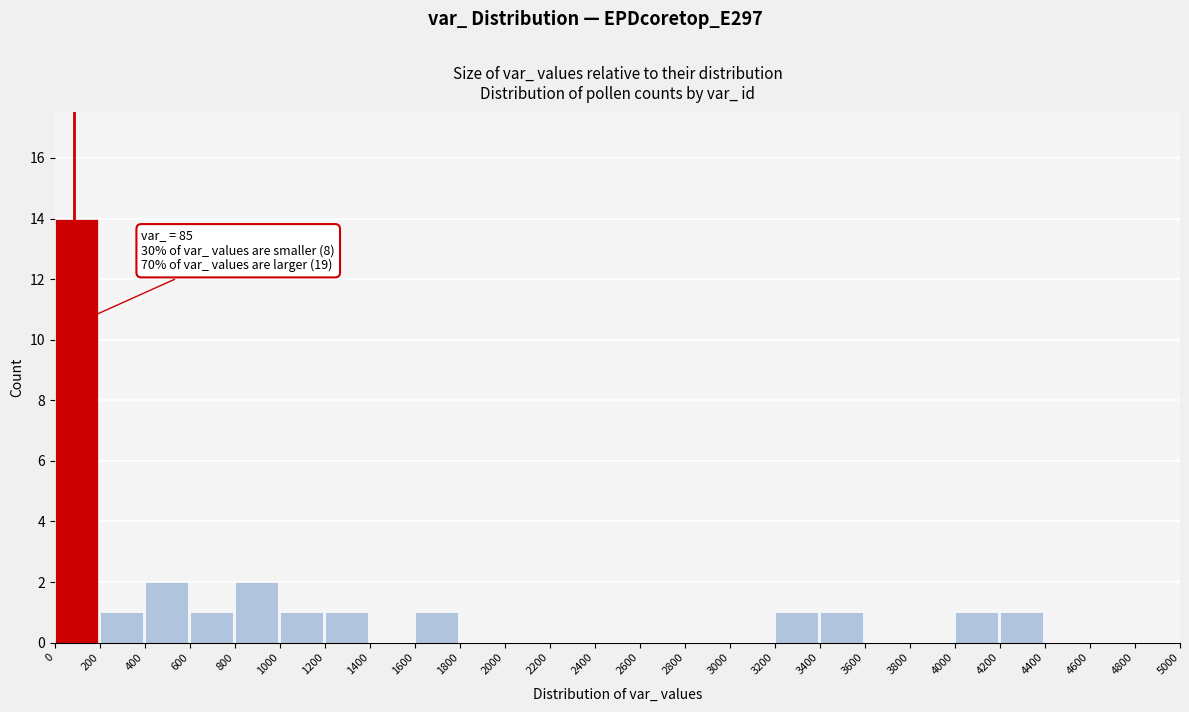

Reading left to right, what are all the values shown in this chart?

0=14	200=1	400=2	600=1	800=2	1000=1	1200=1	1400=0	1600=1	1800=0	2000=0	2200=0	2400=0	2600=0	2800=0	3000=0	3200=1	3400=1	3600=0	3800=0	4000=1	4200=1	4400=0	4600=0	4800=0